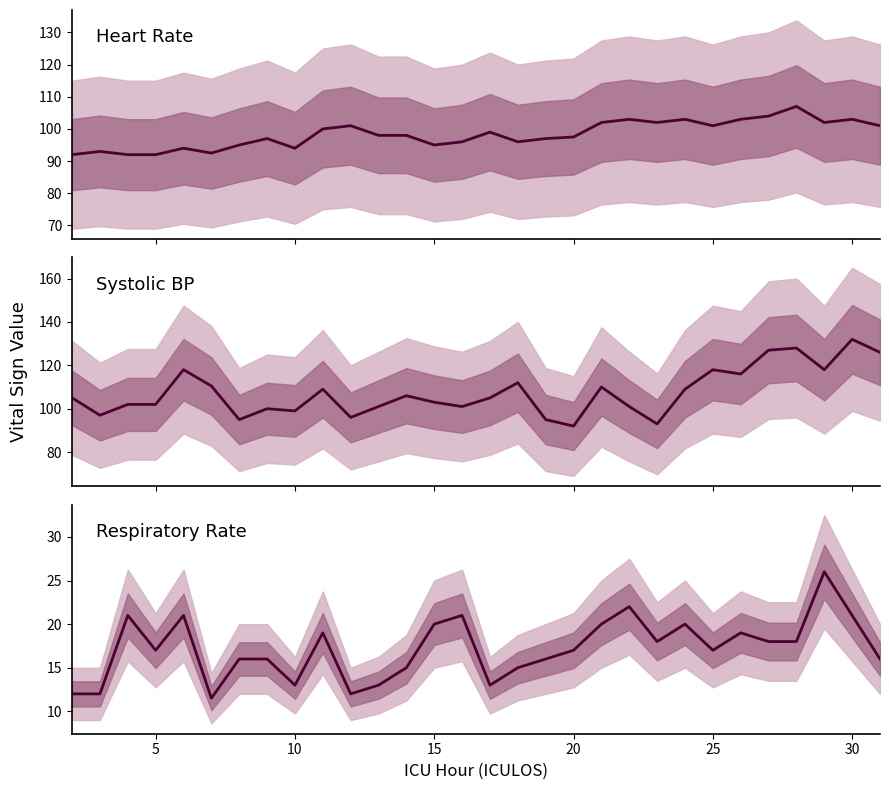

Reading left to right, extract all data points from this chart.

Heart Rate: 92.0	93.0	92.0	92.0	94.0	92.5	95.0	97.0	94.0	100.0	101.0	98.0	98.0	95.0	96.0	99.0	96.0	97.0	97.5	102.0	103.0	102.0	103.0	101.0	103.0	104.0	107.0	102.0	103.0	101.0
Systolic BP: 105.0	97.0	102.0	102.0	118.0	110.5	95.0	100.0	99.0	109.0	96.0	101.0	106.0	103.0	101.0	105.0	112.0	95.0	92.0	110.0	101.0	93.0	109.0	118.0	116.0	127.0	128.0	118.0	132.0	126.0
Respiratory Rate: 12.0	12.0	21.0	17.0	21.0	11.5	16.0	16.0	13.0	19.0	12.0	13.0	15.0	20.0	21.0	13.0	15.0	16.0	17.0	20.0	22.0	18.0	20.0	17.0	19.0	18.0	18.0	26.0	21.0	16.0